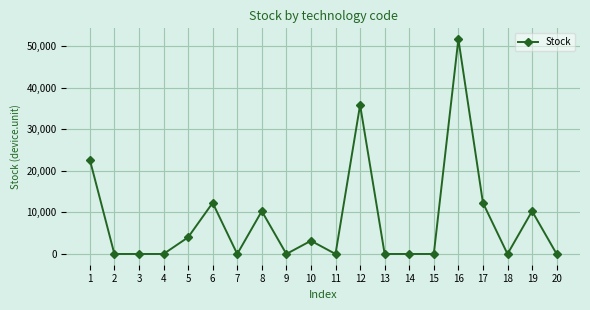

How many distinct data groups are displayed?

1